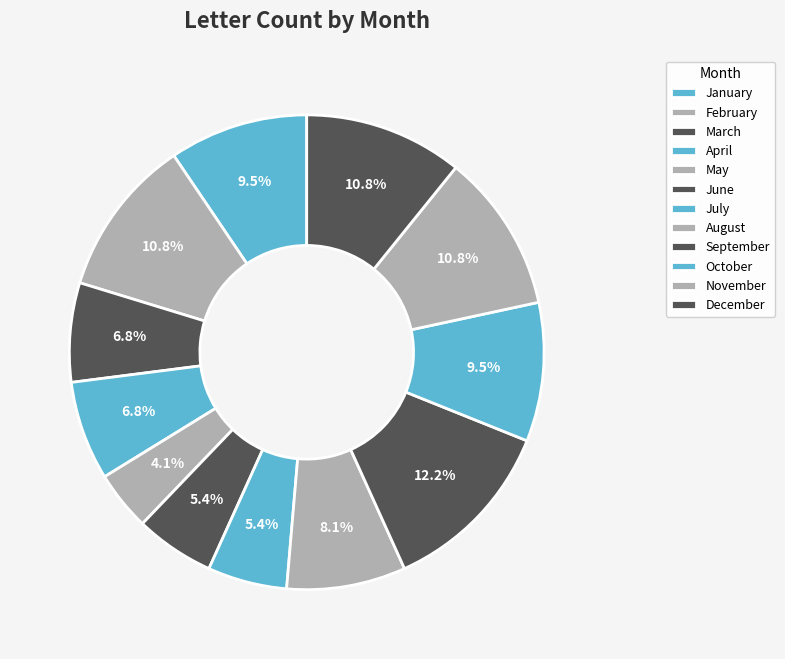

True or false: August accounts for 21% of the total.

False